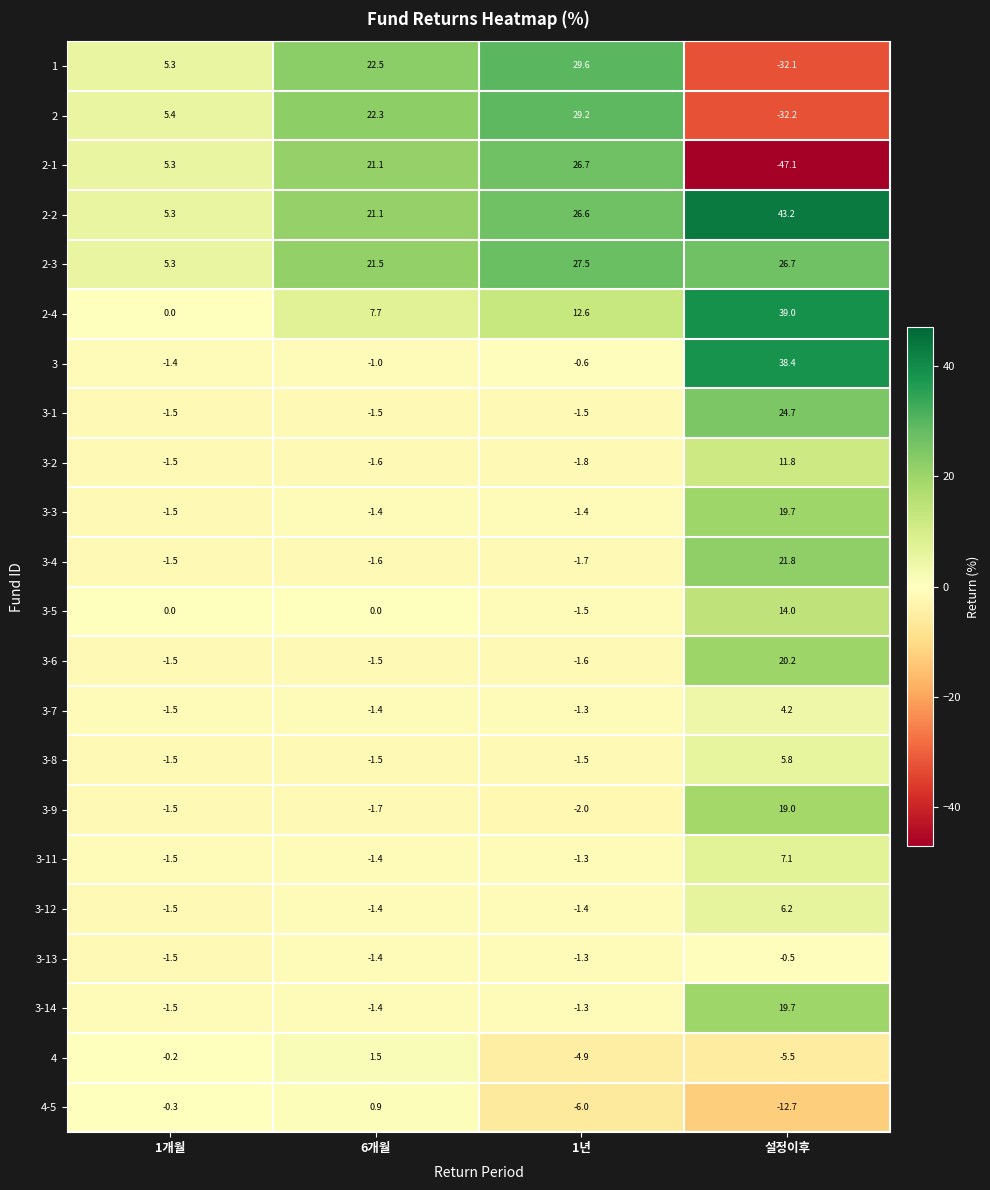

At which category is the sum across all series the highest?

설정이후